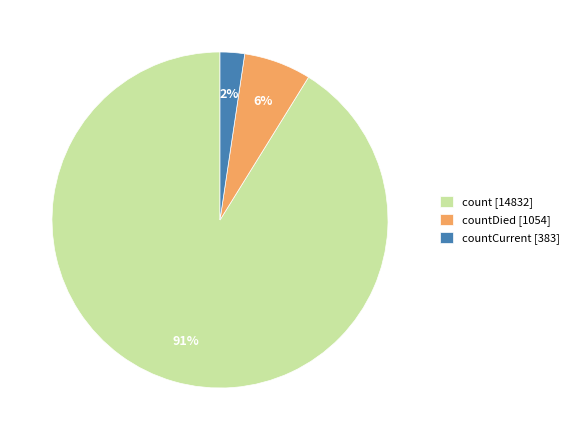

How many slices are in this pie chart?

3